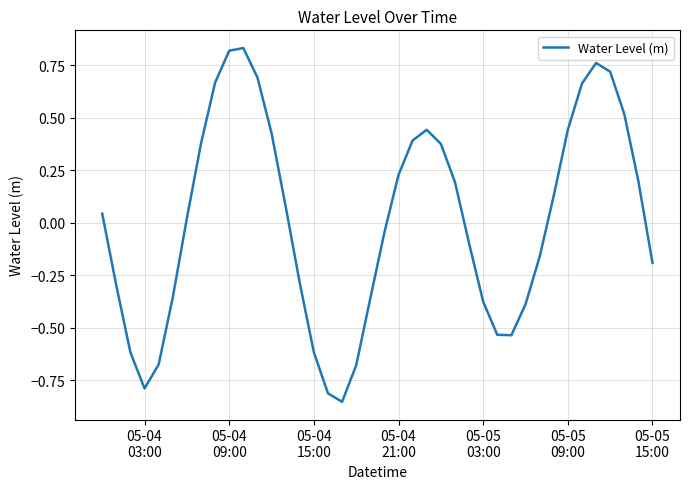

What is the maximum value shown in the chart?

0.8